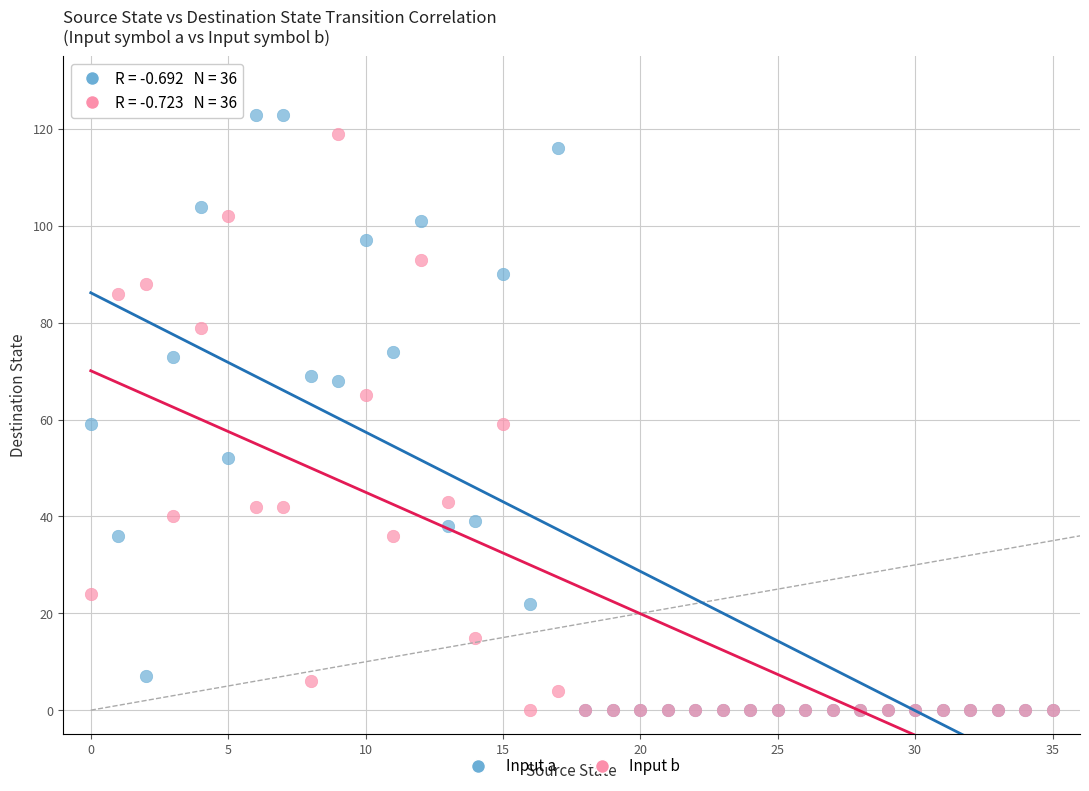

Which series reaches the maximum Y coordinate?

Input a